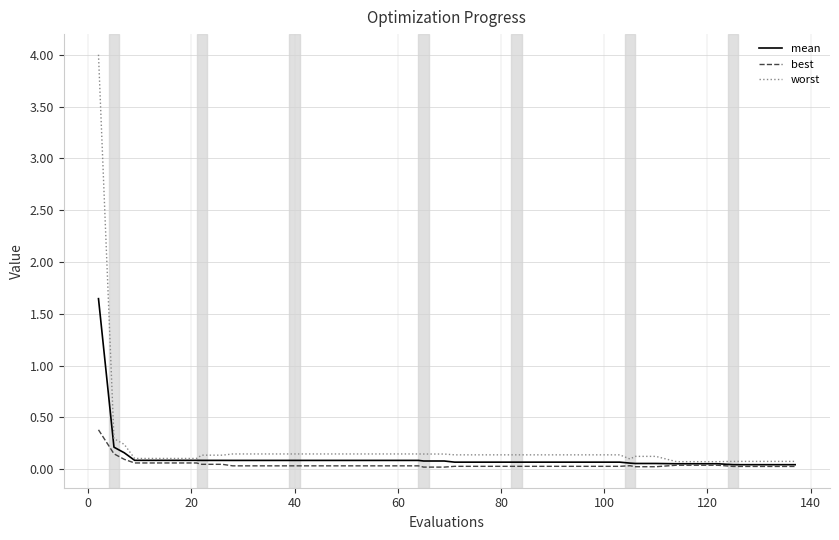

List the series in order of their overall mean, highest first.

worst, mean, best